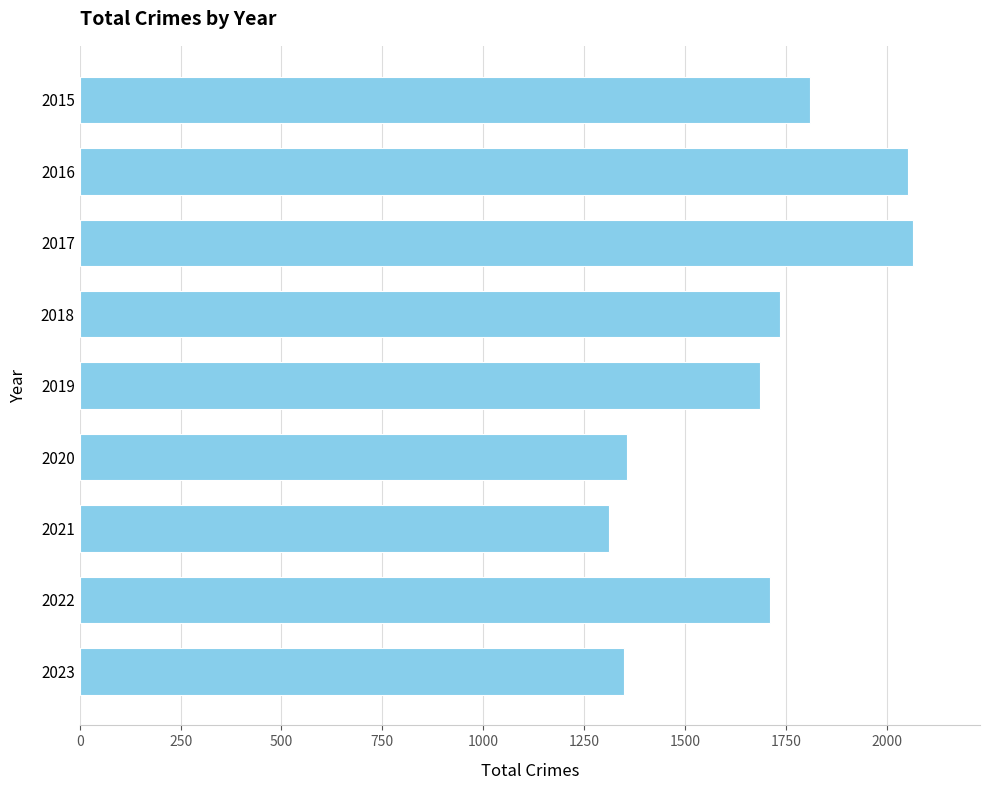

What is the maximum value shown in the chart?

2066